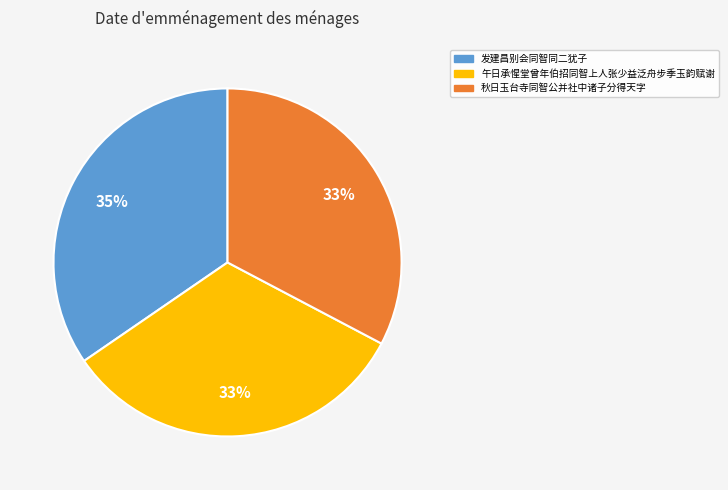

True or false: 秋日玉台寺同智公并社中诸子分得天字 accounts for 33% of the total.

True